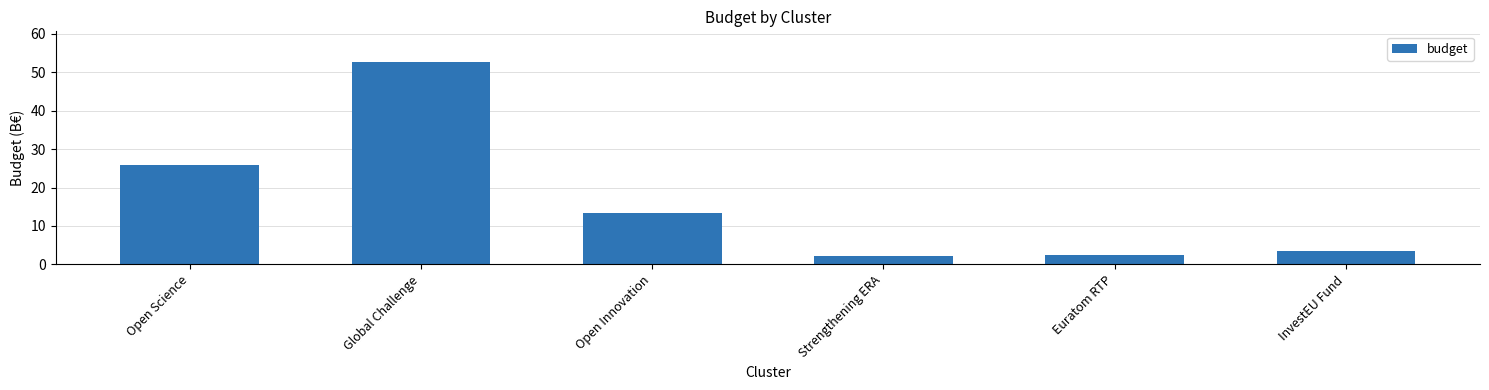

What is the approximate value at Strengthening ERA?

2.1